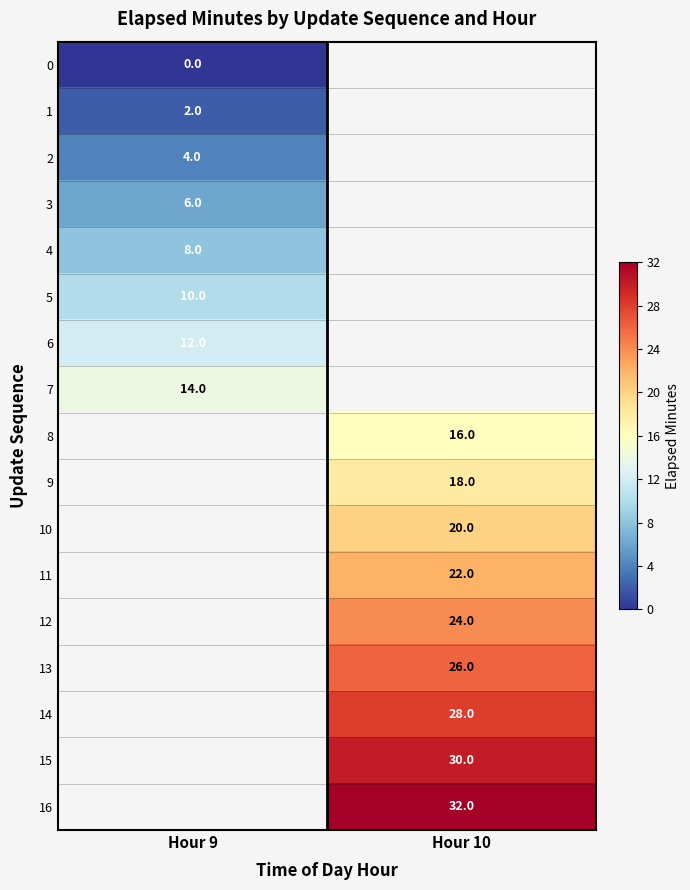

What is the maximum value shown in the chart?

32.0